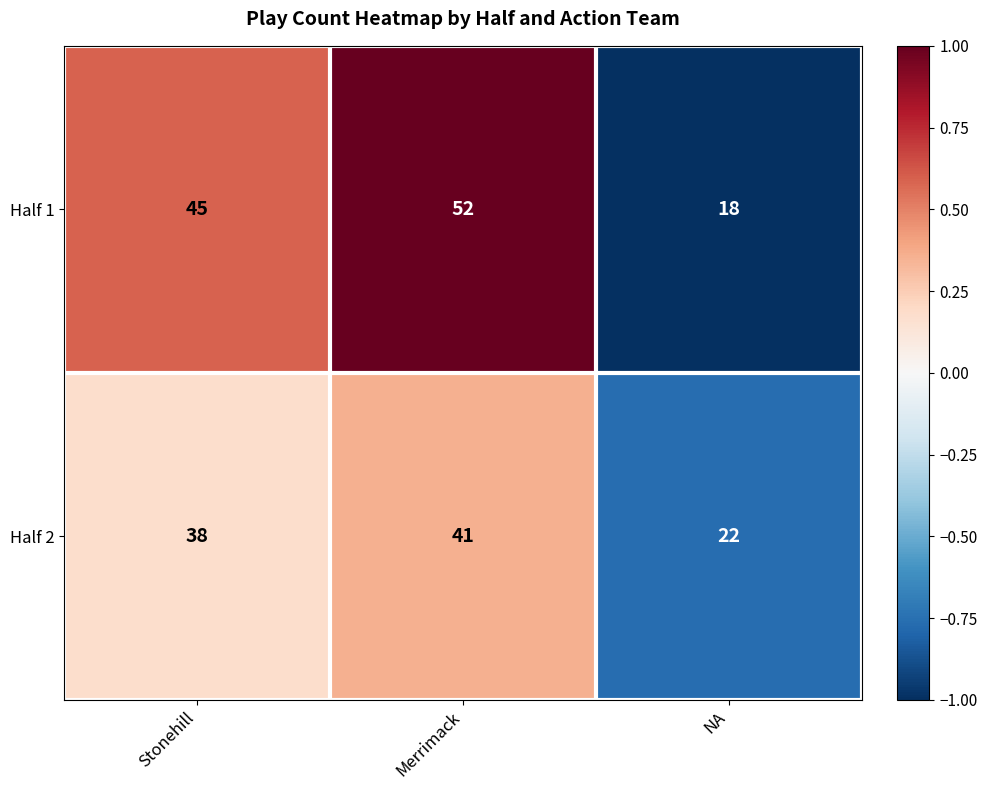

How many values in the Half 2 series are below 38?

1